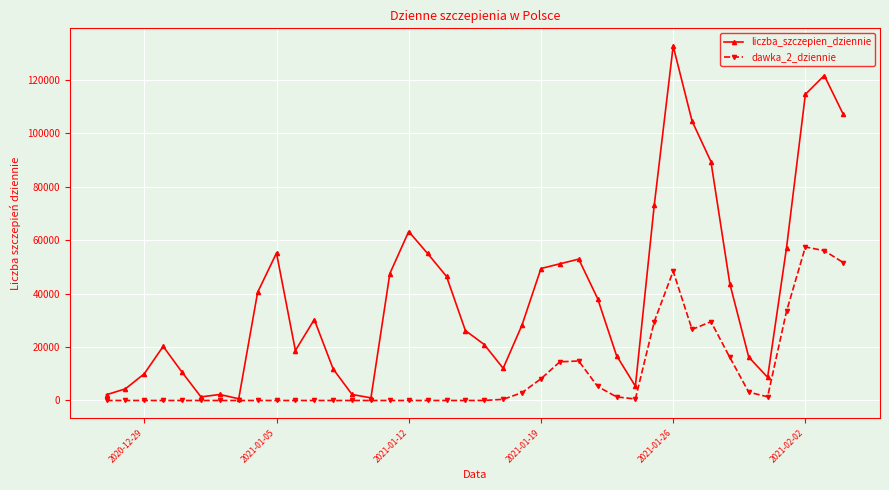

At how many categories does at least one series exceed 120717?

2